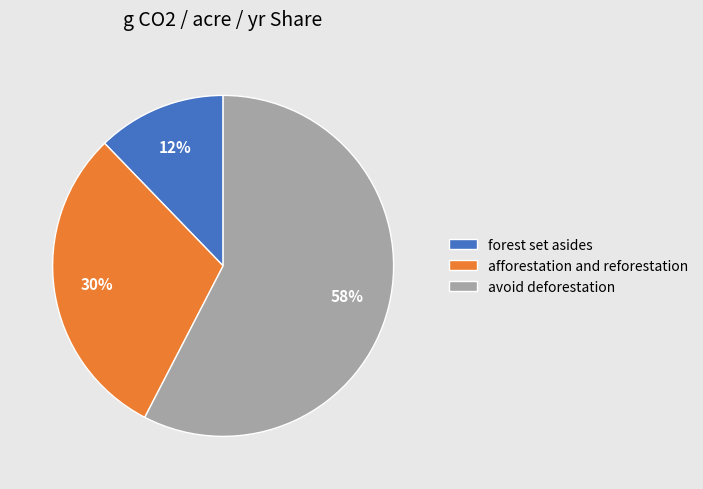

Is it true that afforestation and reforestation is 23% of the pie?

False